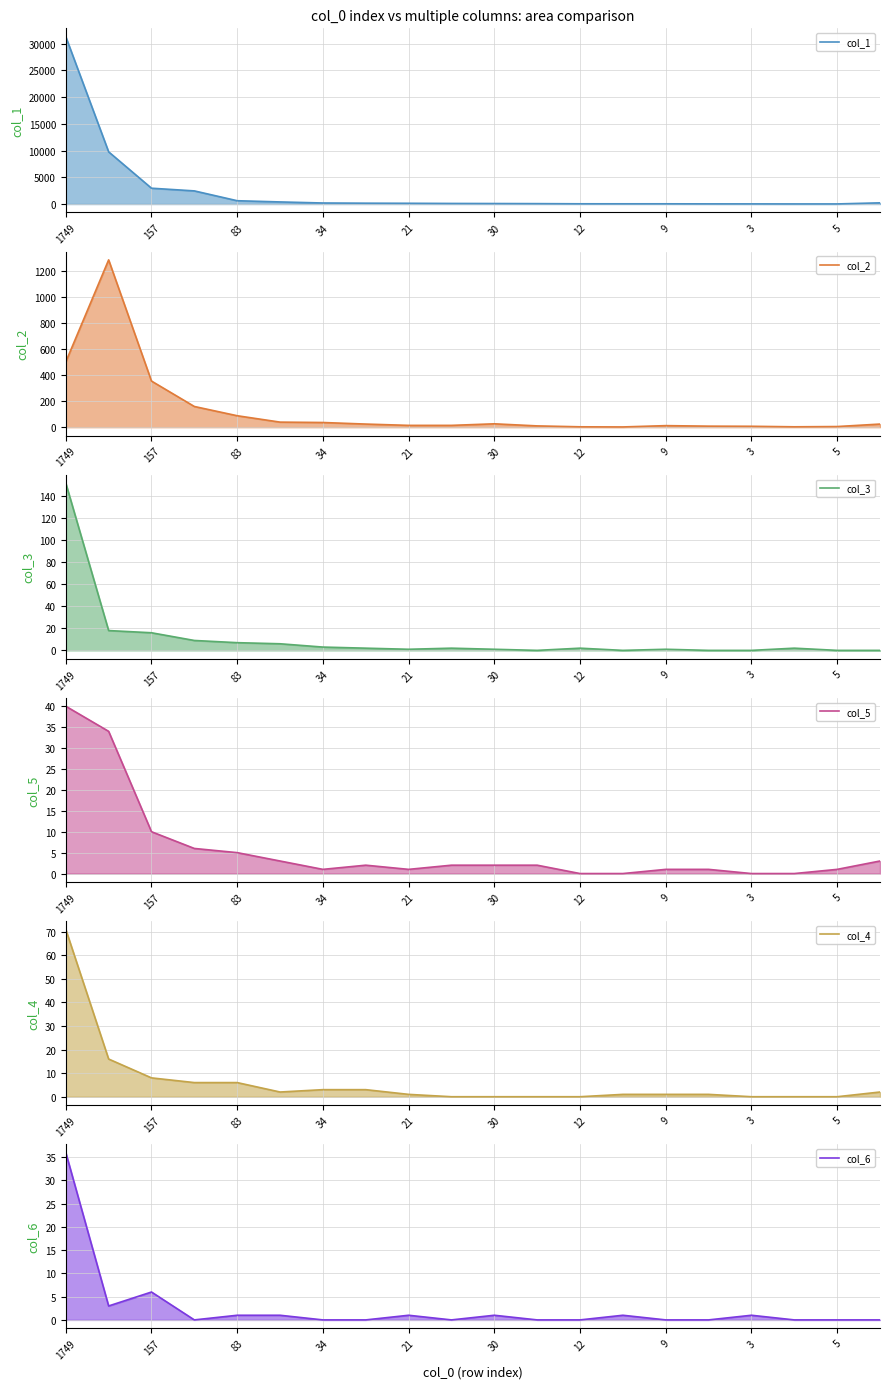

Between 9 and 18, which series saw the biggest shift?

col_1